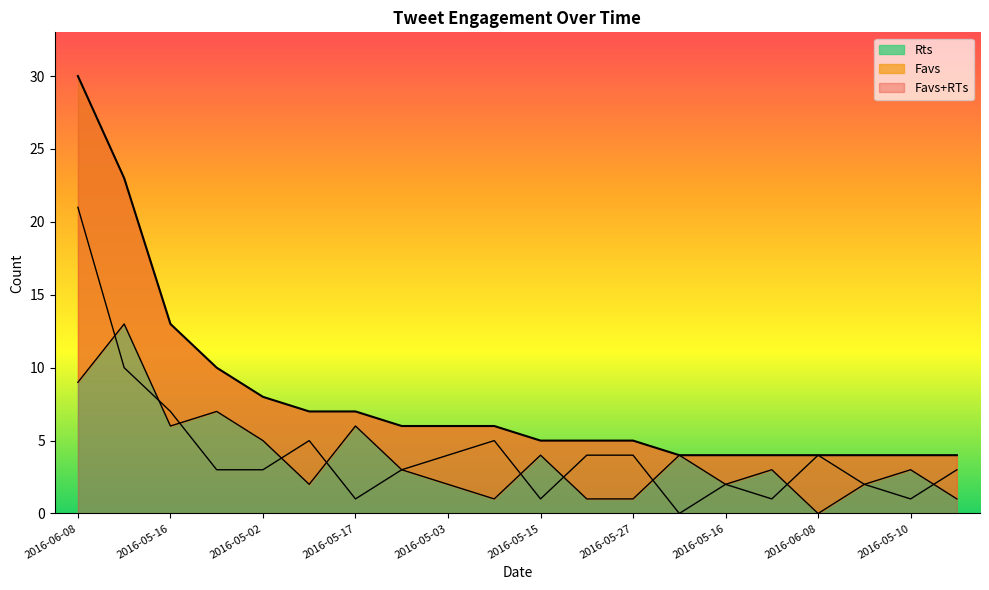

Does the chart display data point markers on the line(s)?

No